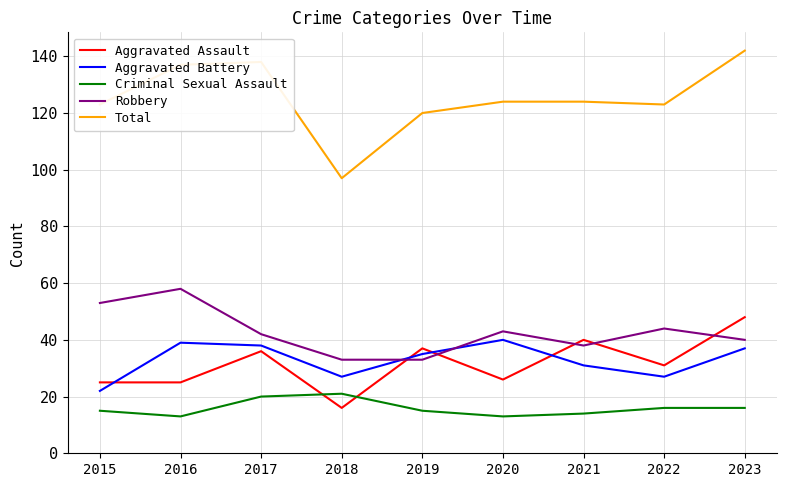

Reading left to right, what are all the values shown in this chart?

Aggravated Assault: 2015=25	2016=25	2017=36	2018=16	2019=37	2020=26	2021=40	2022=31	2023=48
Aggravated Battery: 2015=22	2016=39	2017=38	2018=27	2019=35	2020=40	2021=31	2022=27	2023=37
Criminal Sexual Assault: 2015=15	2016=13	2017=20	2018=21	2019=15	2020=13	2021=14	2022=16	2023=16
Robbery: 2015=53	2016=58	2017=42	2018=33	2019=33	2020=43	2021=38	2022=44	2023=40
Total: 2015=123	2016=137	2017=138	2018=97	2019=120	2020=124	2021=124	2022=123	2023=142